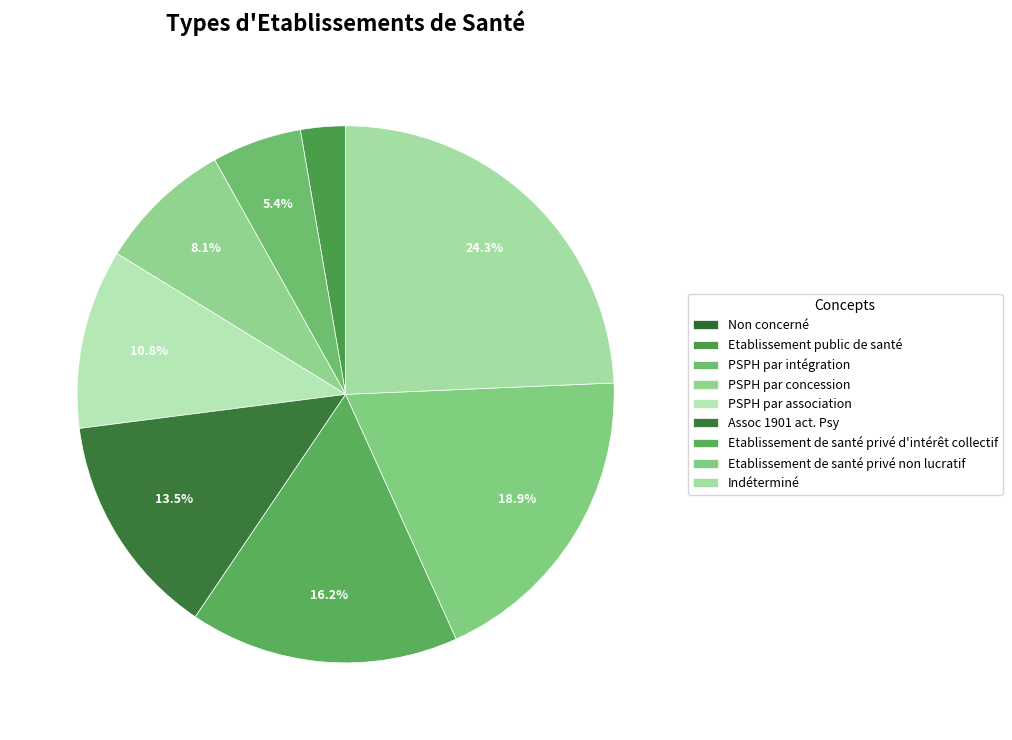

The Etablissement de santé privé non lucratif slice represents 12% of the pie. True or false?

False